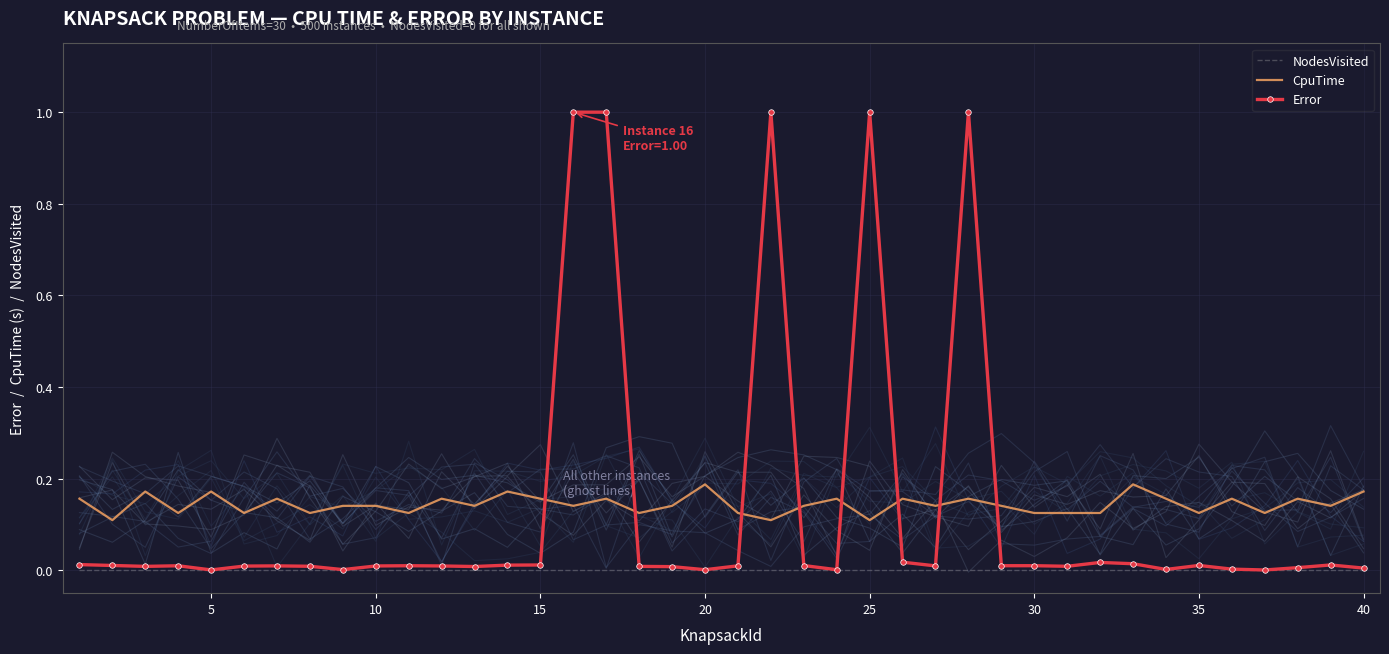

How many categories are shown in the chart?

40